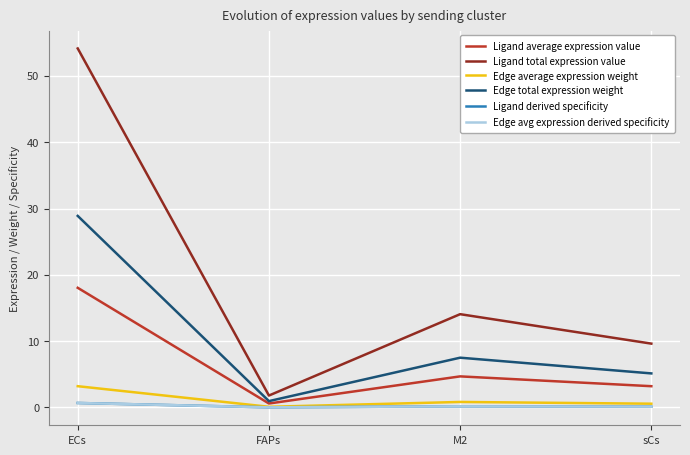

Is this an area chart (filled region under the line)?

No